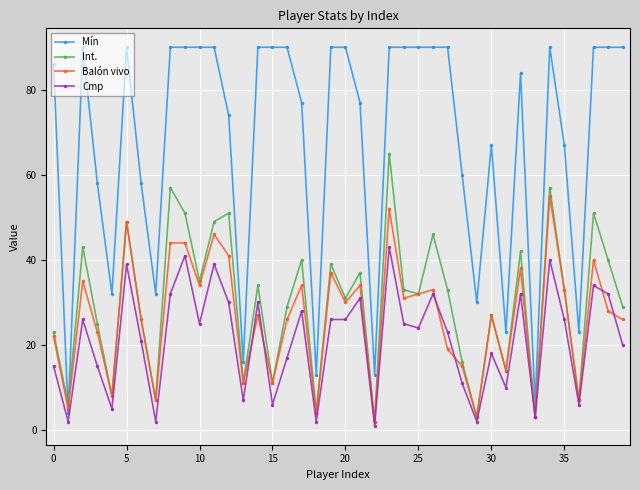

True or false: Cmp has more than 2 interior local peaks.

True